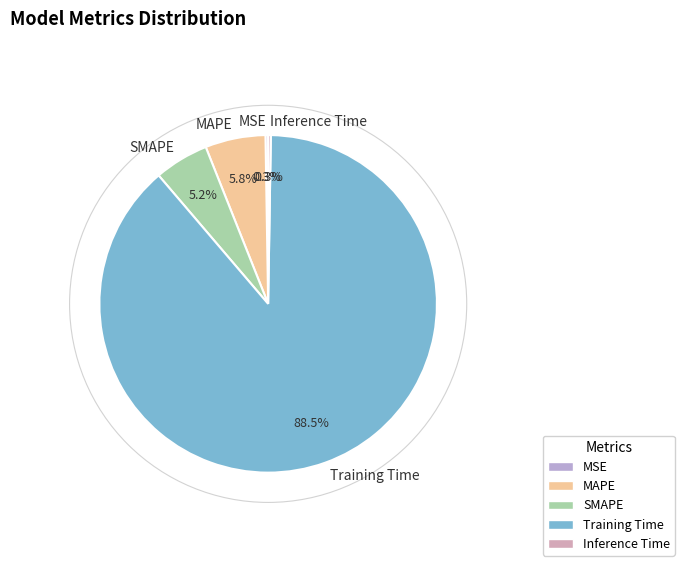

What percentage is NOT represented by SMAPE?

94.8%